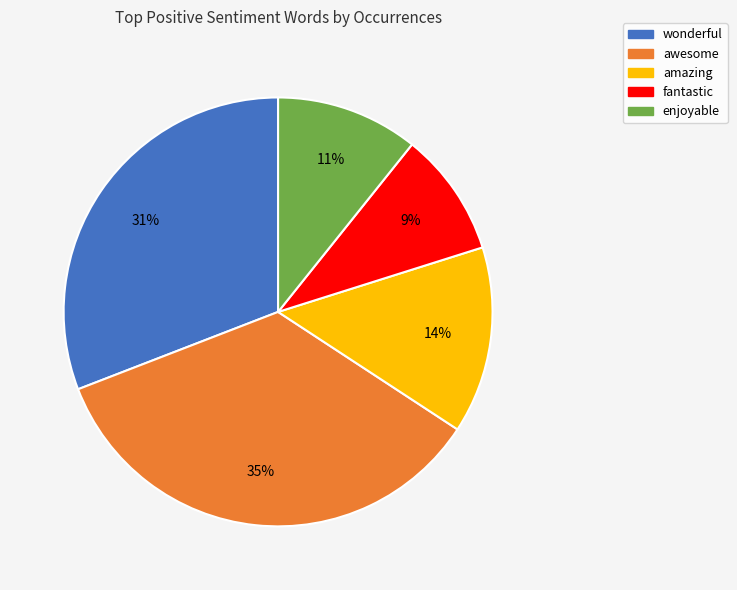

The fantastic slice represents 9% of the pie. True or false?

True